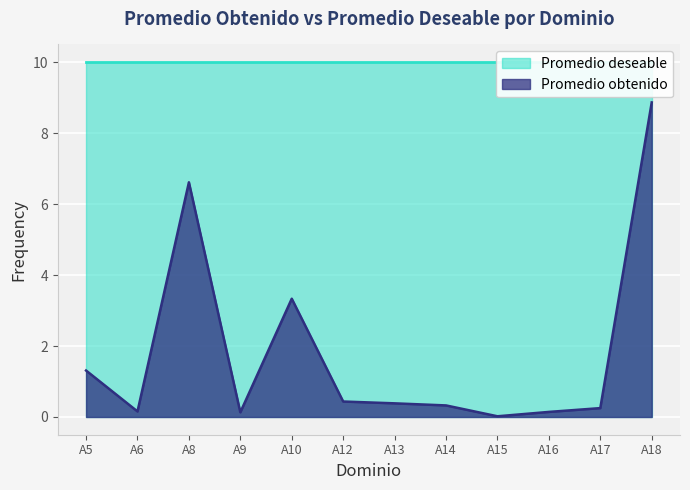

What is the approximate value at A13?

0.4